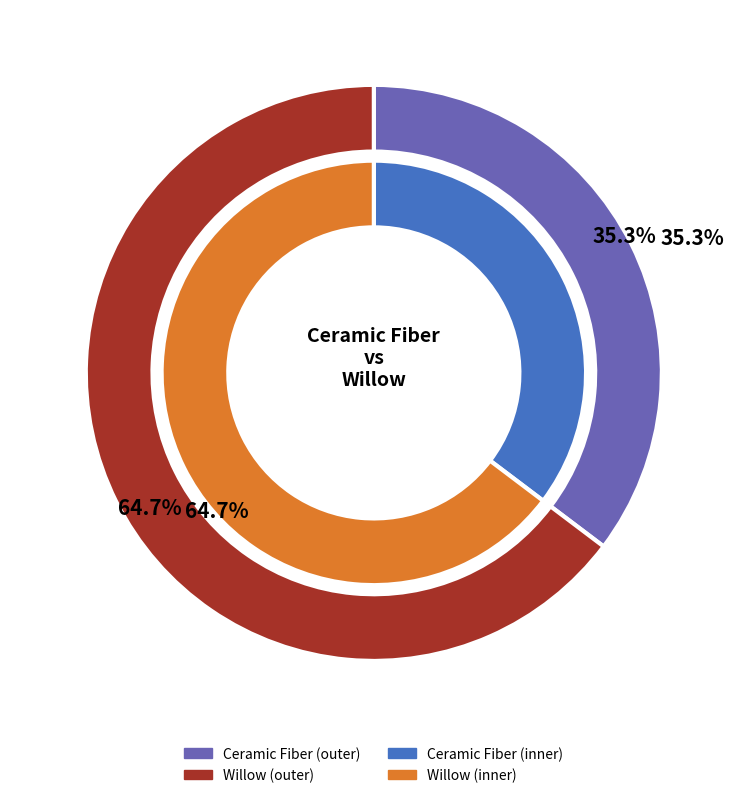

Rank the categories by value from highest to lowest.

Willow, Ceramic Fiber